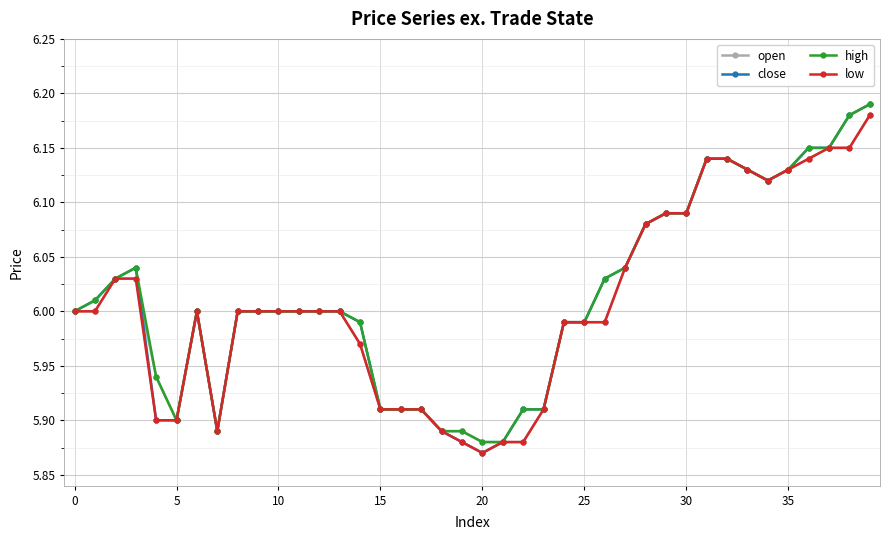

True or false: low has more than 0 interior local peaks.

True